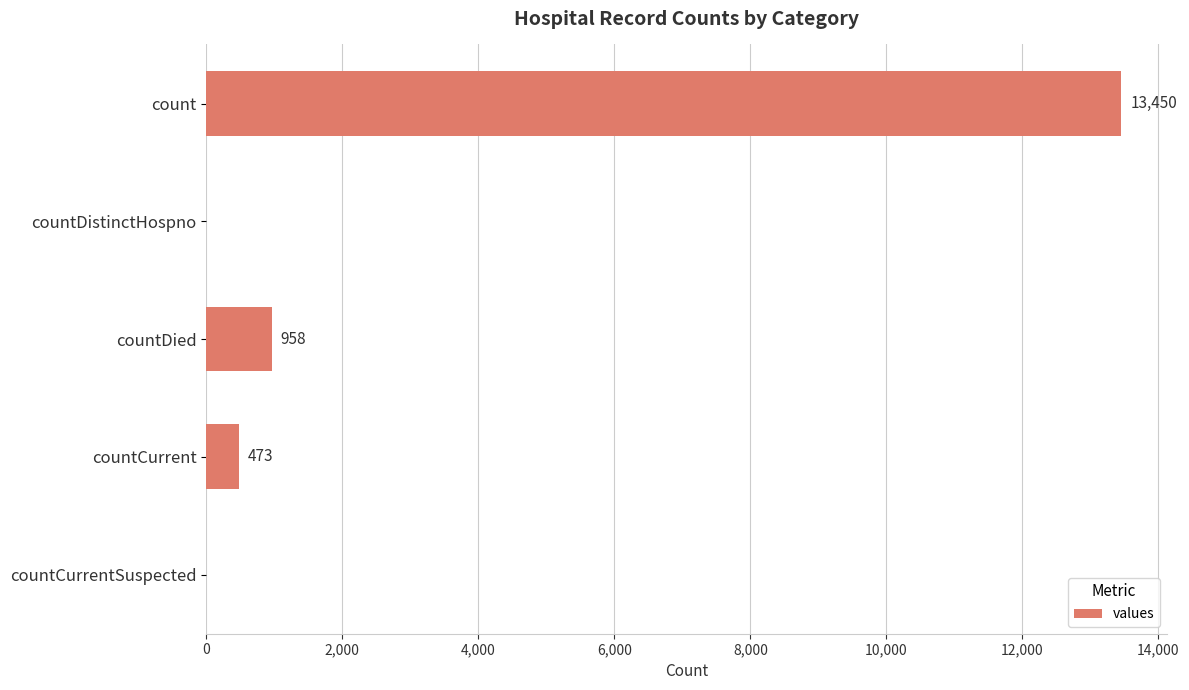

What is the change in value from count to countCurrent?

-12977